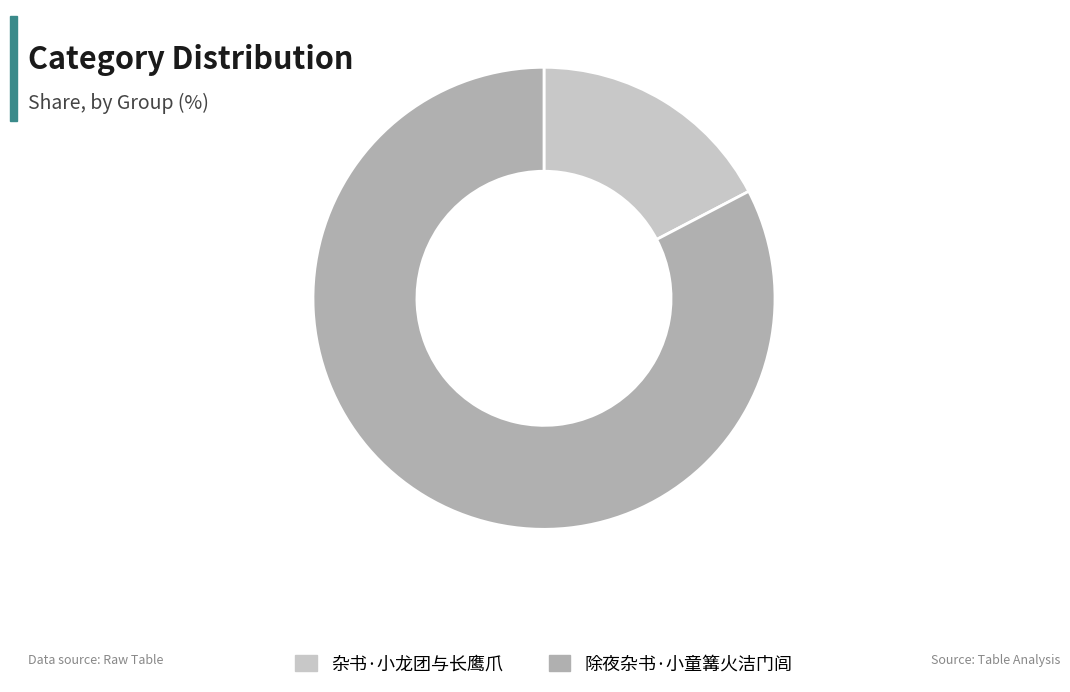

Is there a majority slice in this chart?

Yes